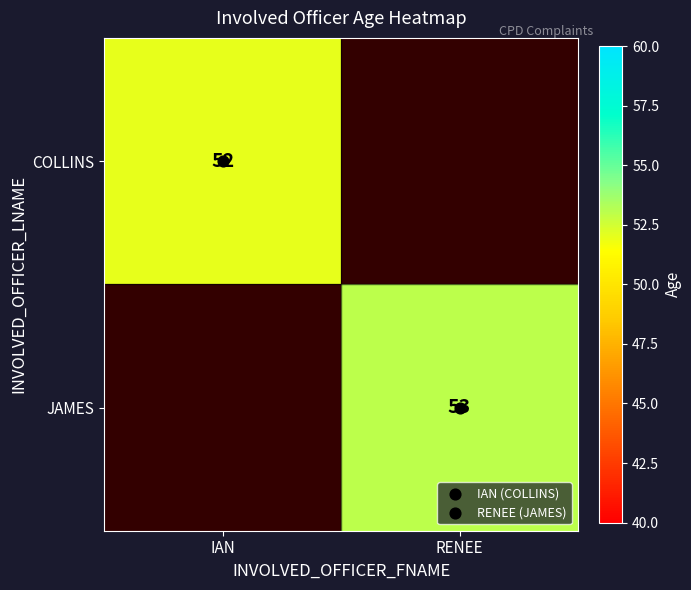

At which category is the sum across all series the highest?

RENEE